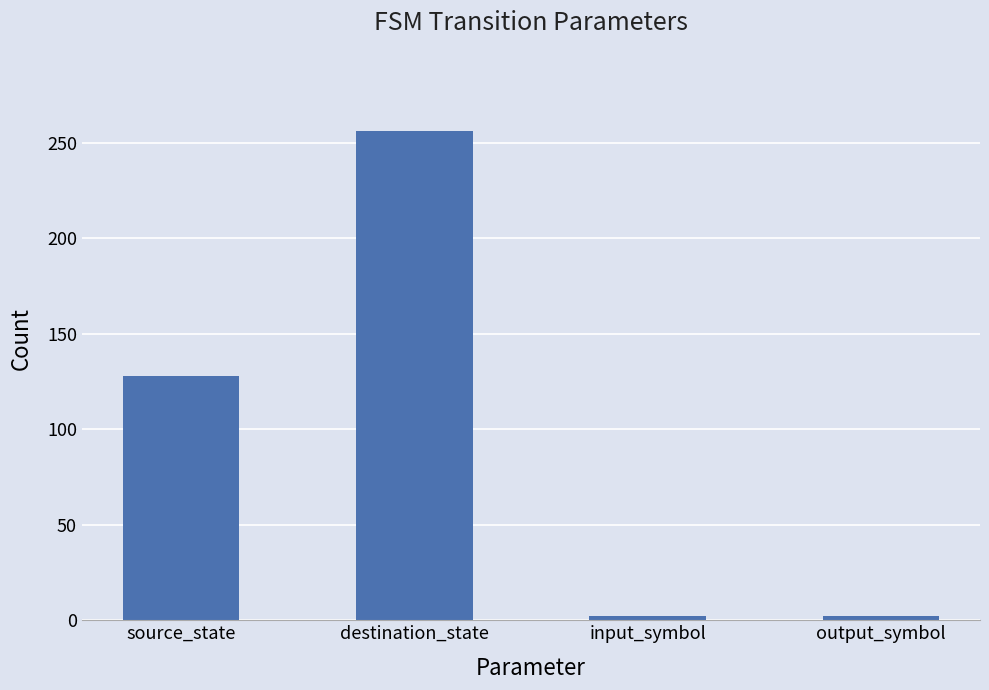

Does the chart contain stacked bars?

No